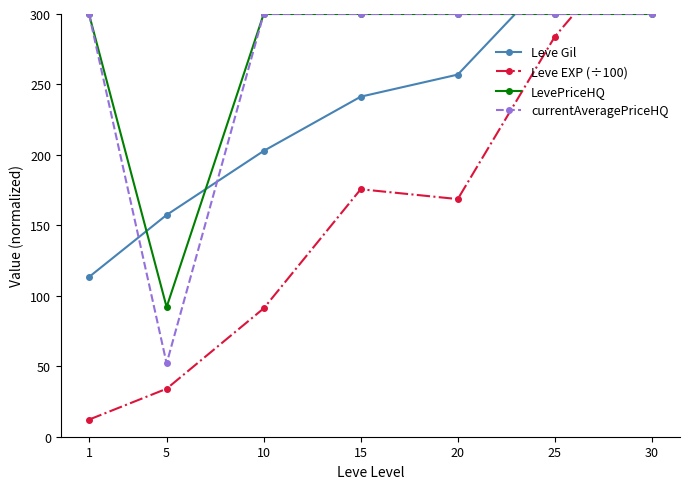

How many interior local valleys does the currentAveragePriceHQ series have?

1